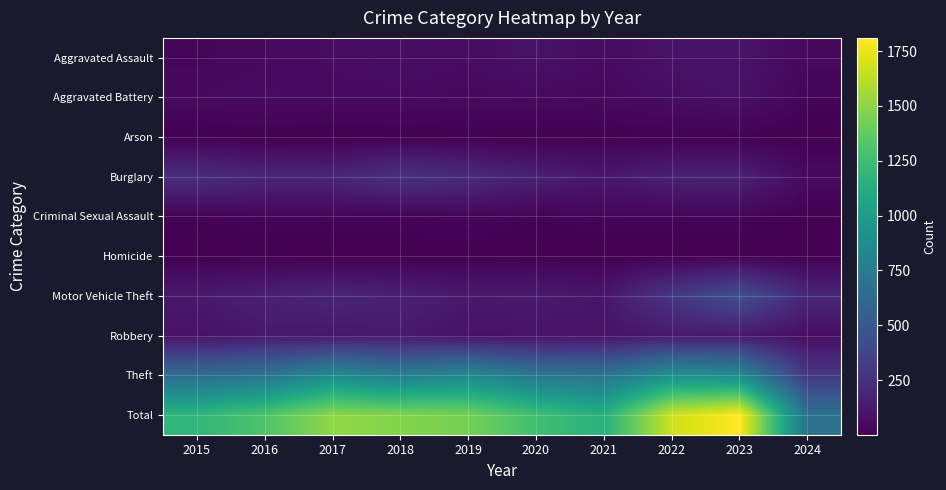

Count the number of data series in this chart.

10